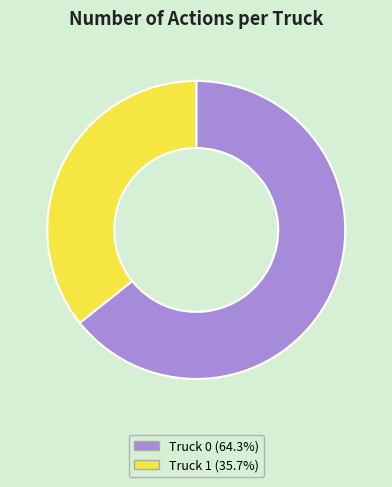

Does any single category account for the majority?

Yes